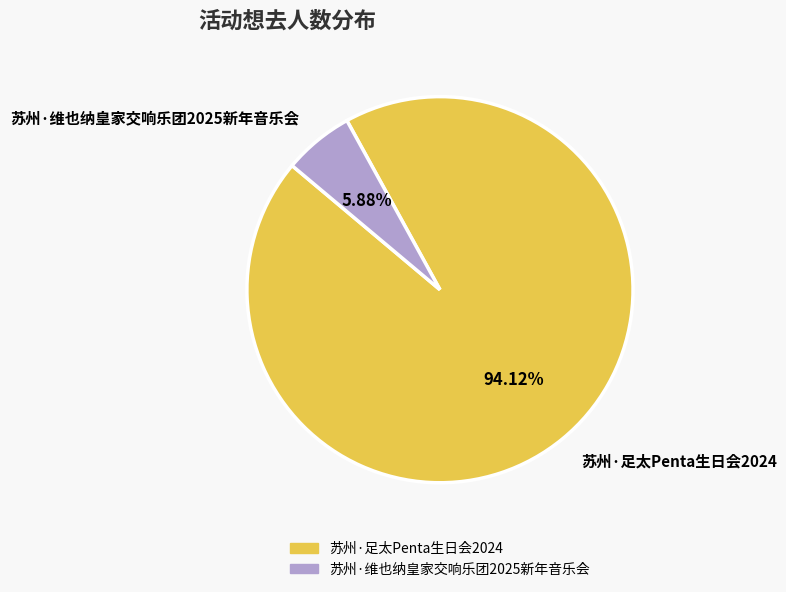

To the nearest percent, what is the combined percentage of 苏州·足太Penta生日会2024 and 苏州·维也纳皇家交响乐团2025新年音乐会?

100%